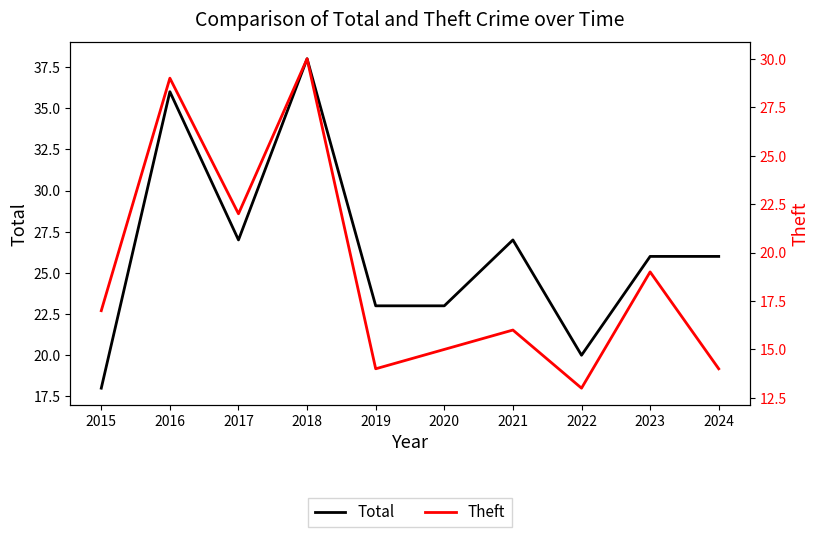

At which category does the chart reach its peak across all series?

2018